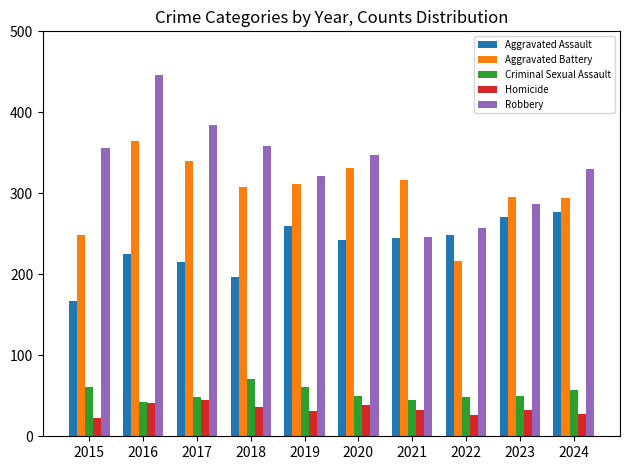

Read the Robbery value at 2018, to the nearest 5.

360